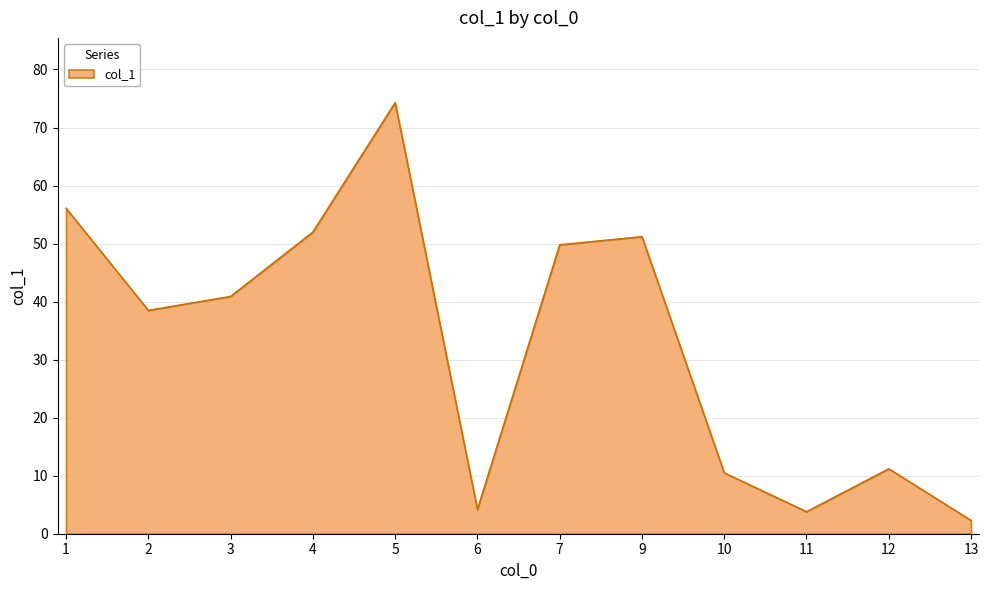

What value does the data have at 1?

56.1